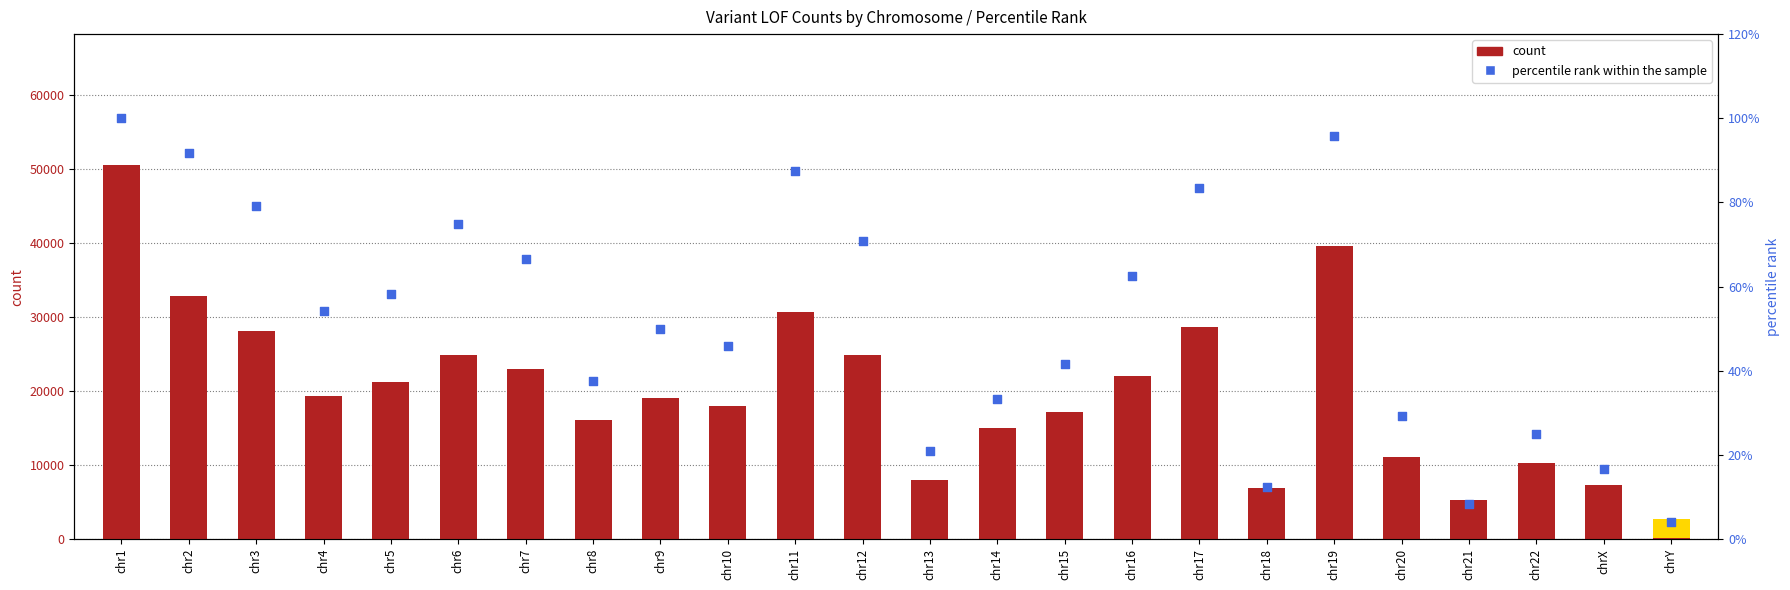

At how many categories does at least one series exceed 36118?

2